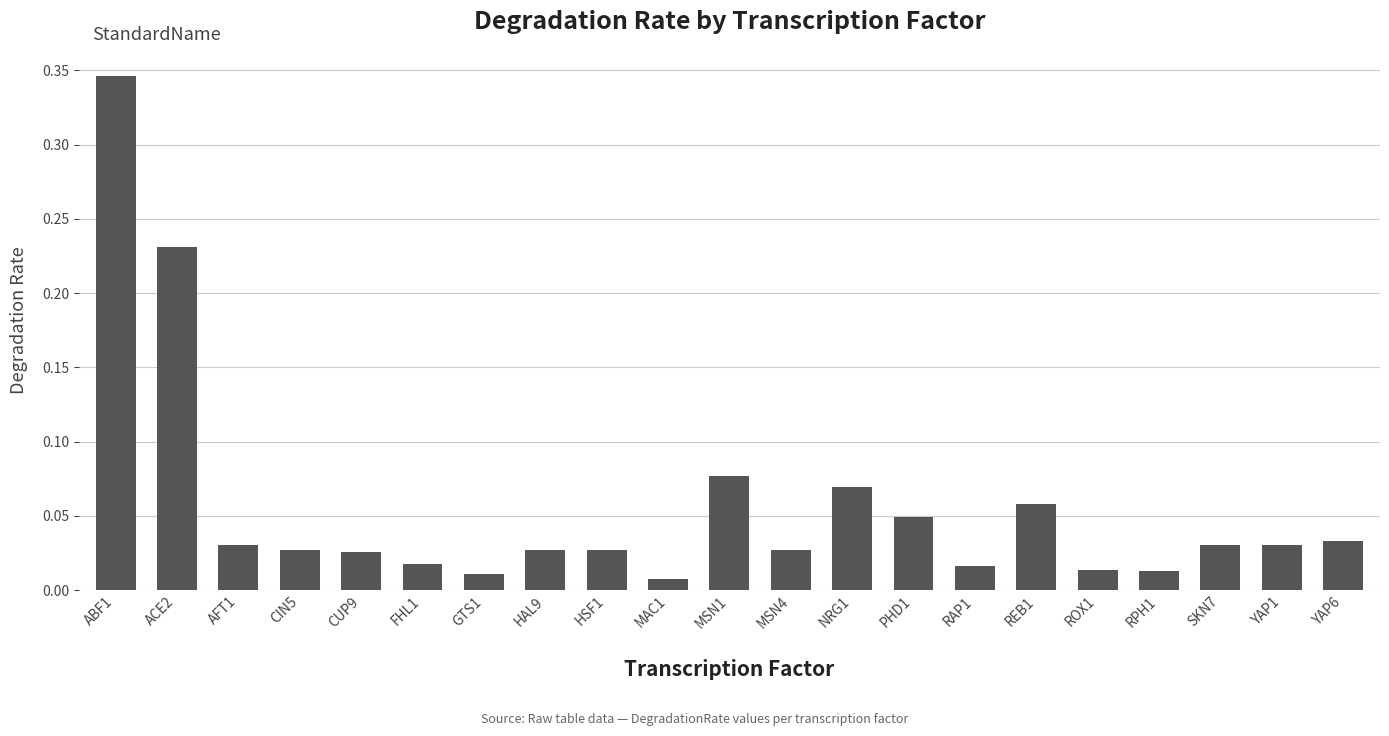

What is the sum of all values?

1.2